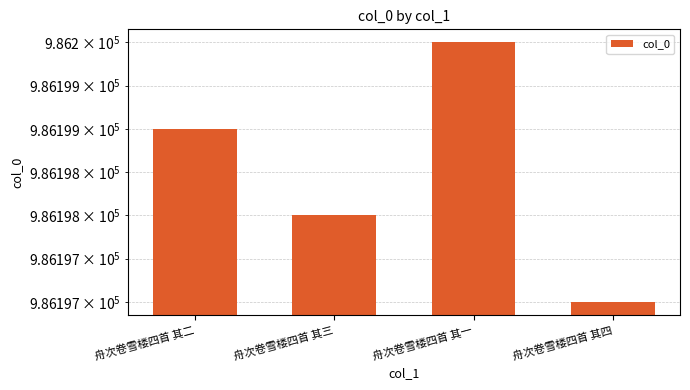

How many bars are there in total?

4